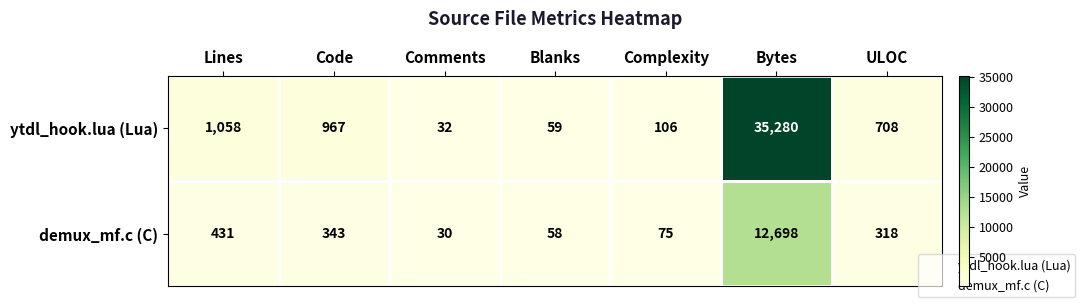

Count the number of categories in the chart.

7